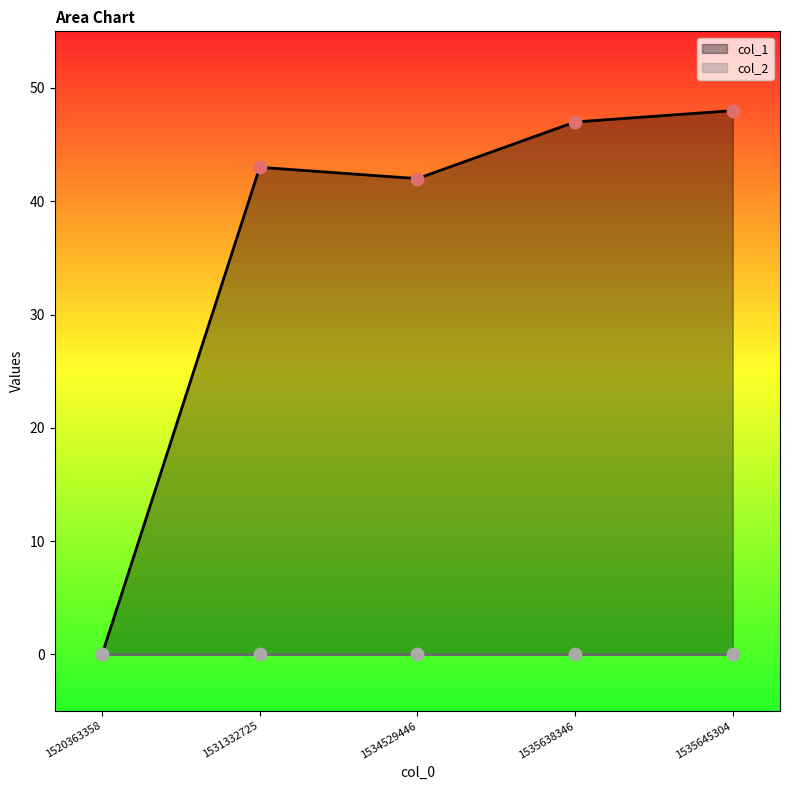

Which has a higher value, 1535645304 or 1535638346?

1535645304